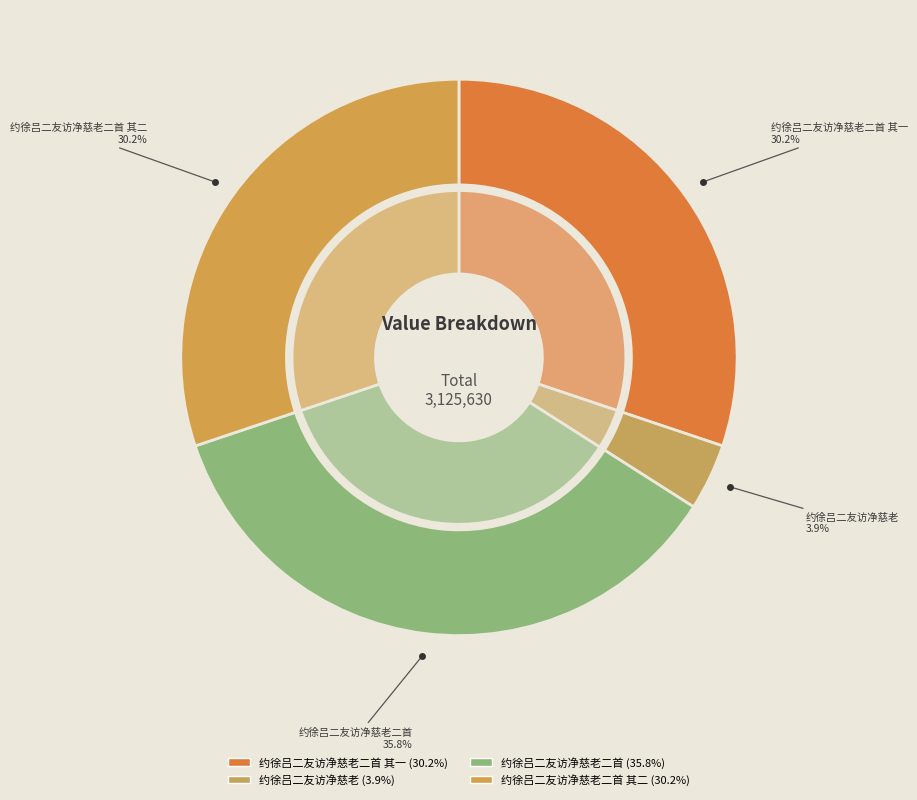

Between 约徐吕二友访净慈老 and 约徐吕二友访净慈老二首 其一, which is larger?

约徐吕二友访净慈老二首 其一